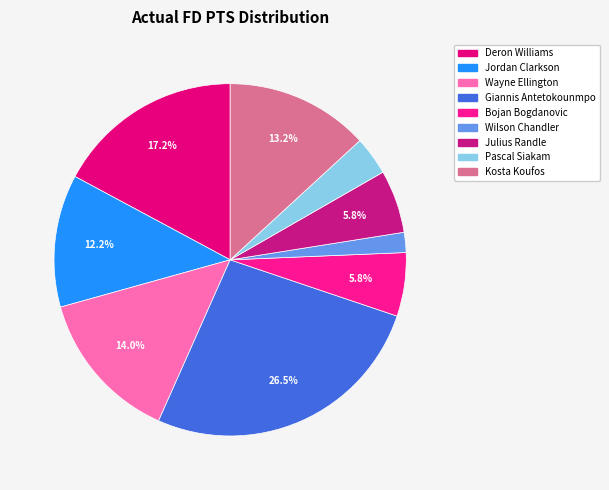

How much of the chart is everything except Kosta Koufos?

86.8%